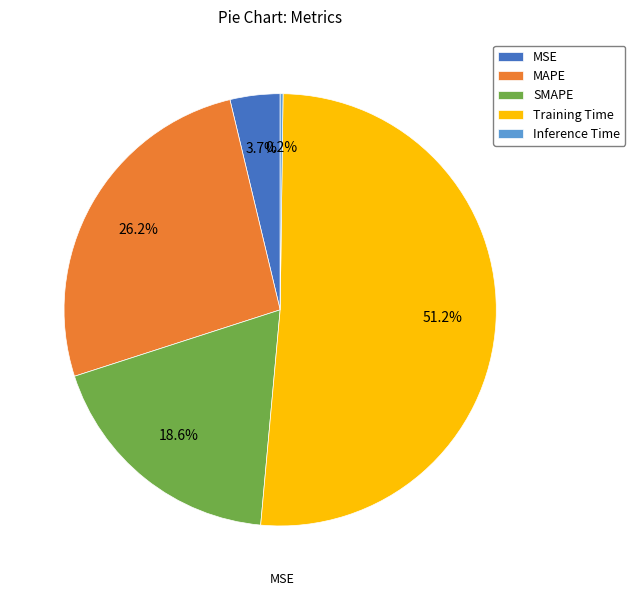

What is the largest slice in the pie chart?

Training Time